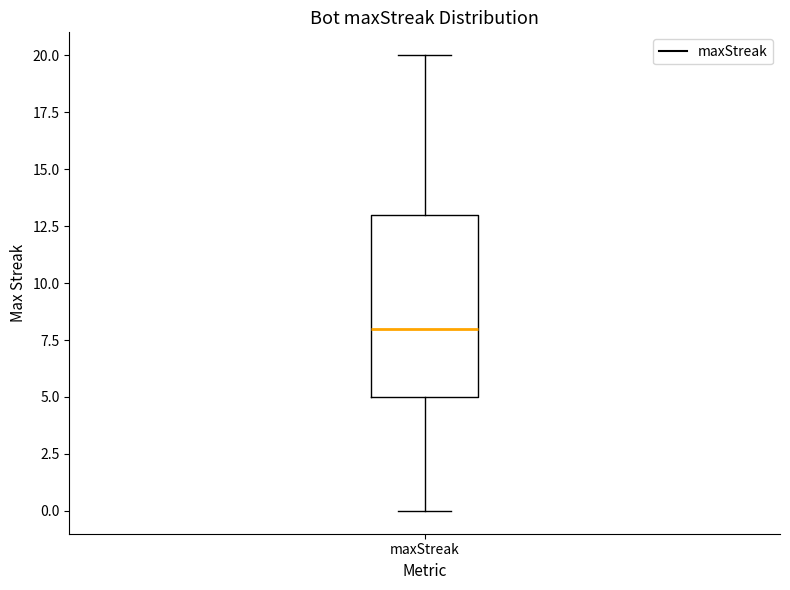

Read this box plot against the y-axis: the position of the median line, the range covered by the box, and the ends of both whiskers. The values are not printed on the chart, so give them approximately, as read against the axis.

median 8, box 5 to 13, whiskers 0 to 20